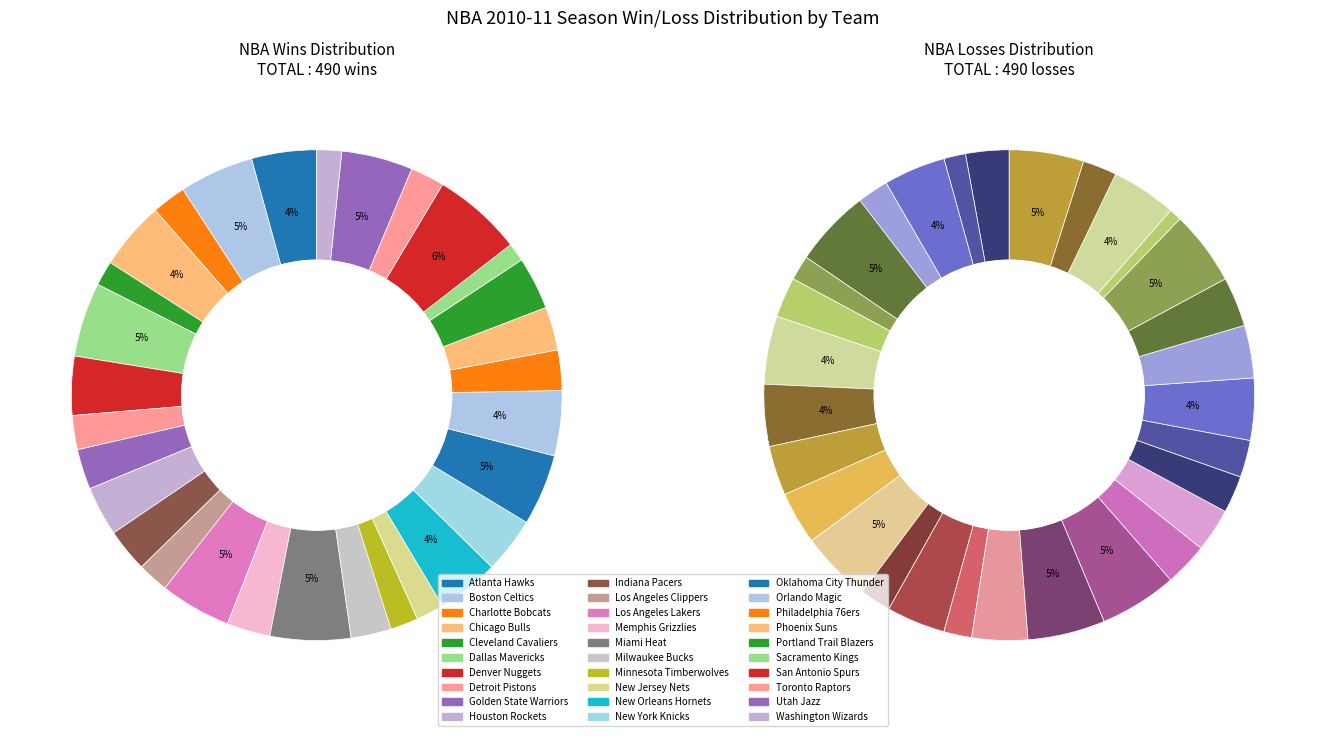

Which slice is the largest?

San Antonio Spurs